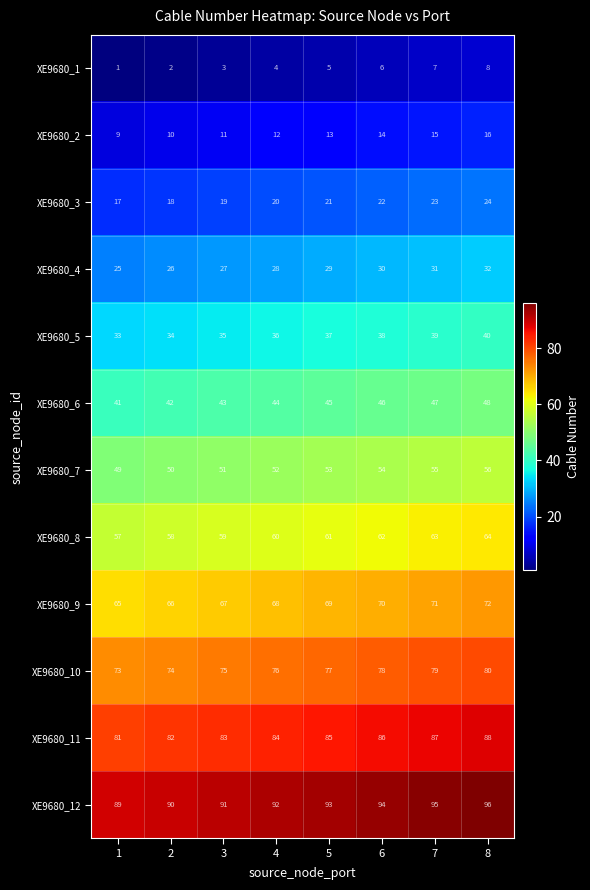

What is the total value across all series at 6?

600